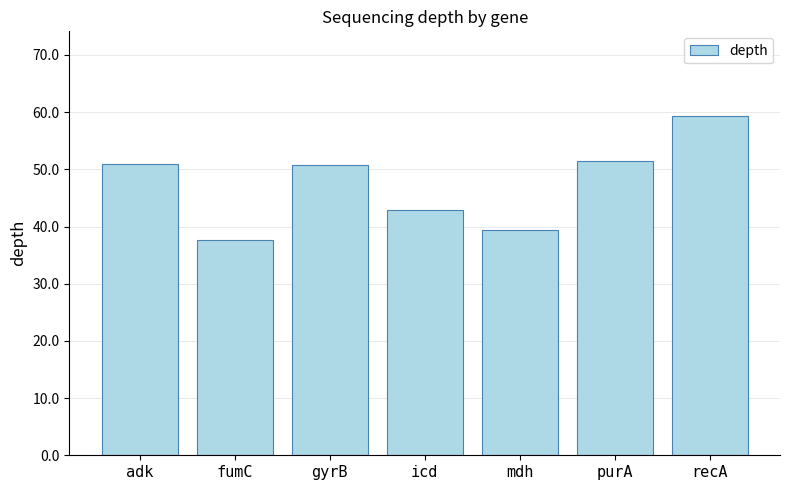

What is the label of the 3rd bar from the left?

gyrB